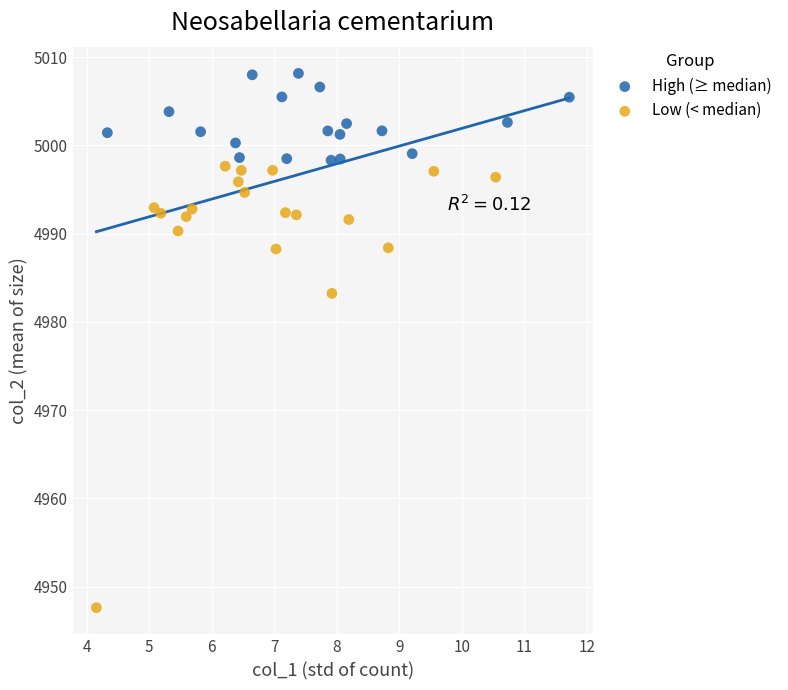

Which series reaches the maximum Y coordinate?

High (≥ median)